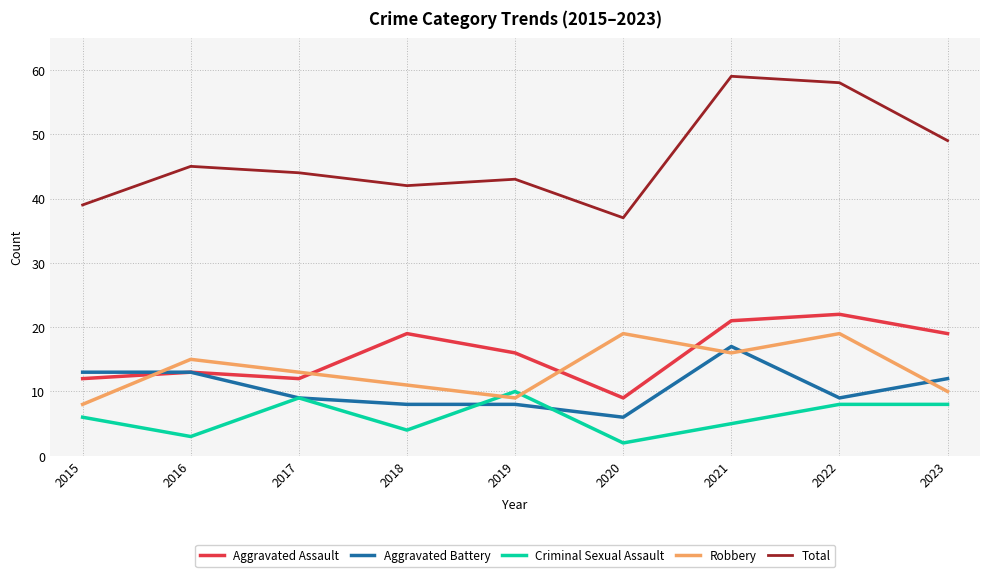

At how many categories does at least one series exceed 56?

2